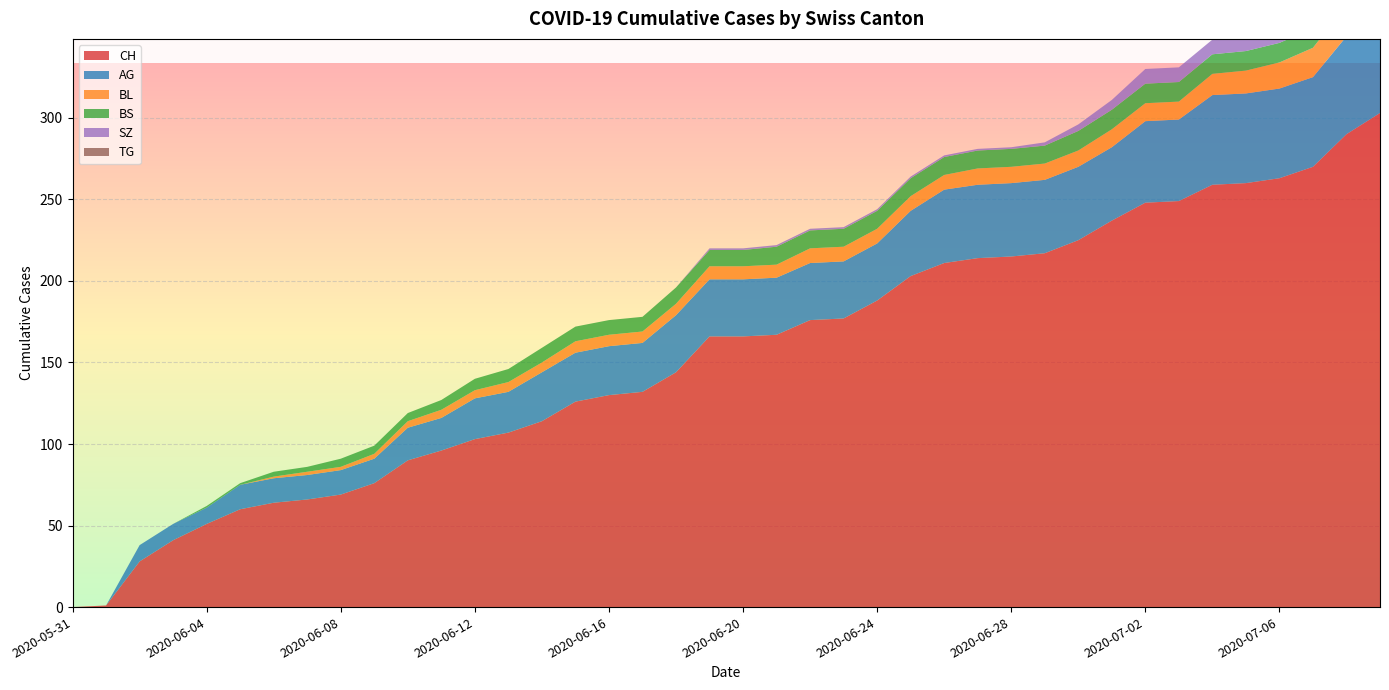

Reading right to left, list all the values displayed in this chart.

CH: 303	290	270	263	260	259	249	248	237	225	217	215	214	211	203	188	177	176	167	166	166	144	132	130	126	114	107	103	96	90	76	69	66	64	60	51	41	28	1	0
AG: 70	60	55	55	55	55	50	50	45	45	45	45	45	45	40	35	35	35	35	35	35	35	30	30	30	30	25	25	20	20	15	15	15	15	15	10	10	10	0	0
BL: 20	19	18	16	14	13	11	11	11	10	10	10	10	9	9	9	9	9	8	8	8	7	7	7	7	6	6	5	5	4	3	2	2	1	0	0	0	0	0	0
BS: 12	12	12	12	12	12	12	12	12	12	11	11	11	11	11	11	11	11	11	10	10	10	9	9	9	9	8	7	6	5	5	5	3	3	1	1	0	0	0	0
SZ: 17	17	9	9	9	9	9	9	6	4	2	1	1	1	1	1	1	1	1	1	1	0	0	0	0	0	0	0	0	0	0	0	0	0	0	0	0	0	0	0
TG: 1	1	0	0	0	0	0	0	0	0	0	0	0	0	0	0	0	0	0	0	0	0	0	0	0	0	0	0	0	0	0	0	0	0	0	0	0	0	0	0